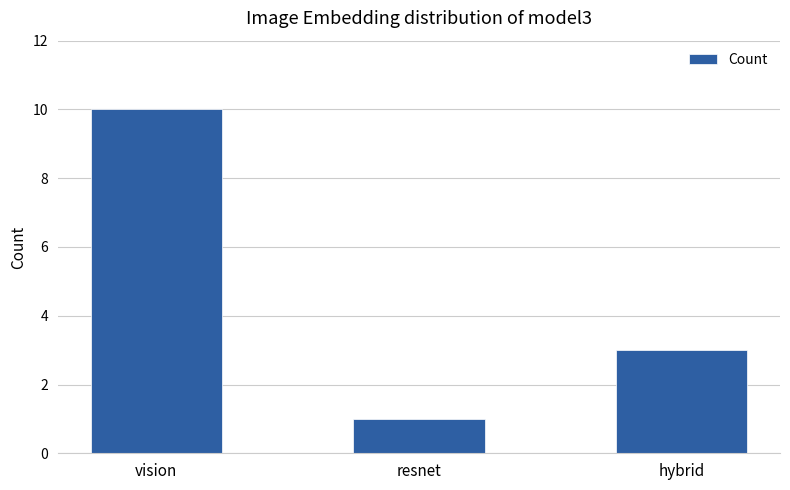

How many categories are shown in the chart?

3